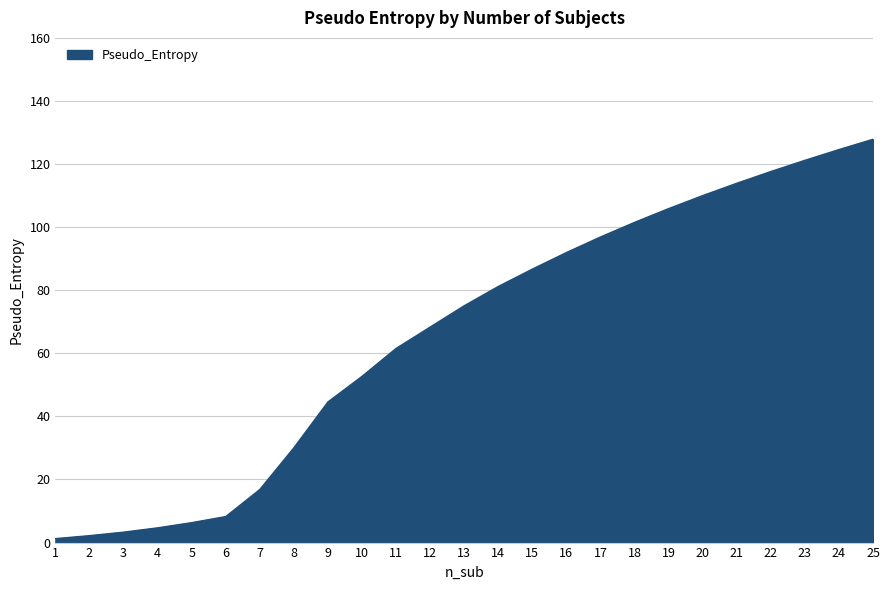

What is the difference between the maximum and minimum values?

126.6